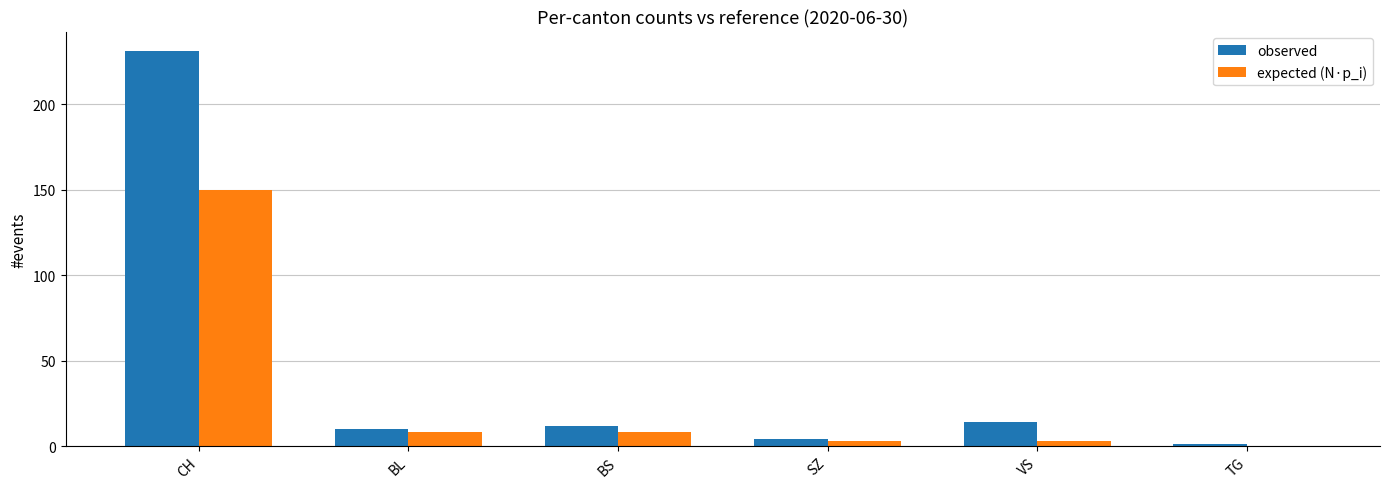

Which series has the widest spread of values?

observed